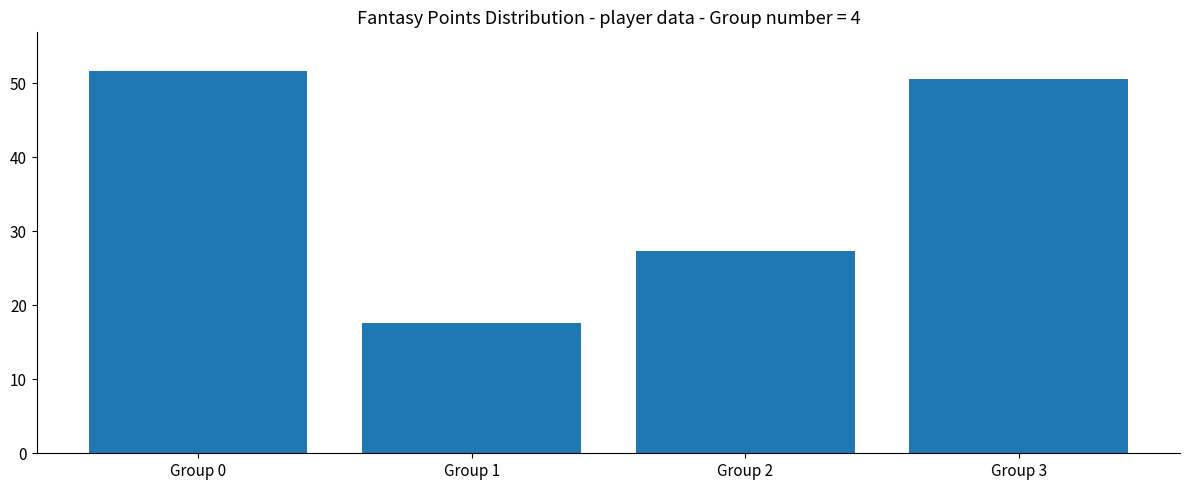

At which category does the chart reach its minimum across all series?

Group 1